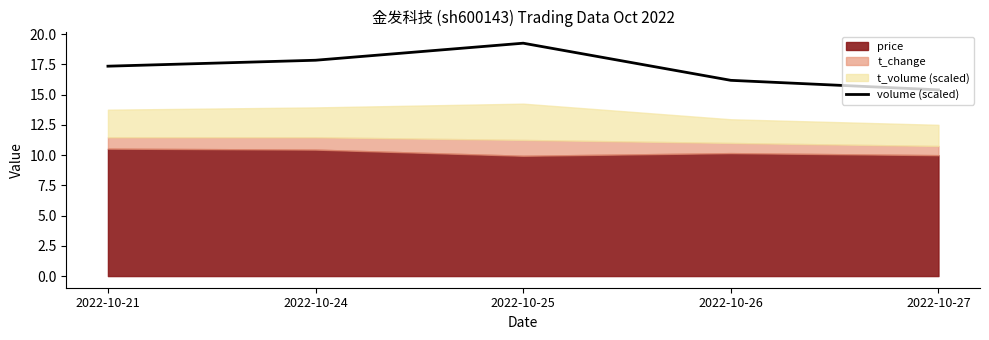

Between 2022-10-24 and 2022-10-21, which is larger?

2022-10-24